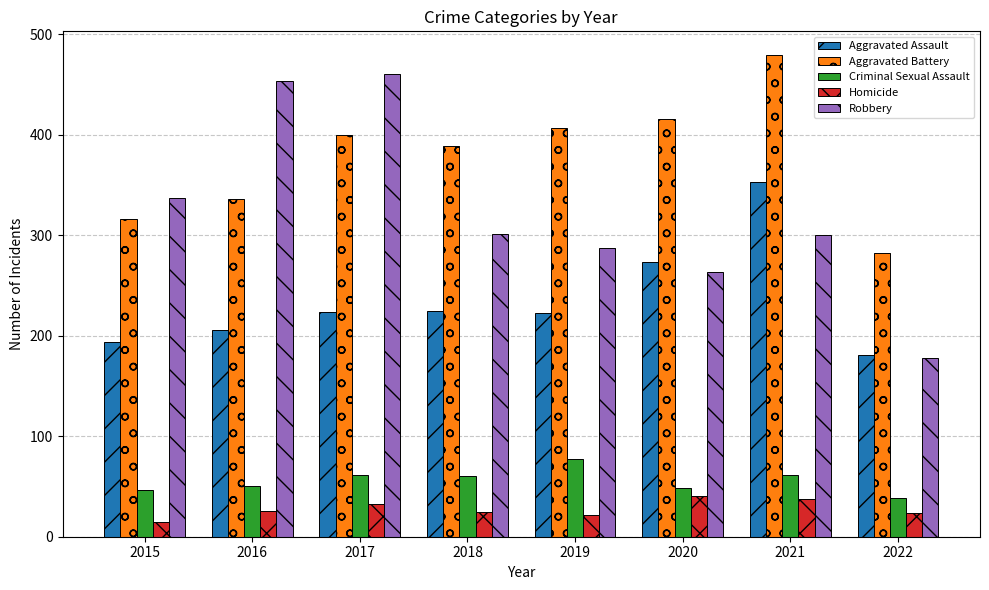

Is it true that Homicide equals 26 at 2016?

True